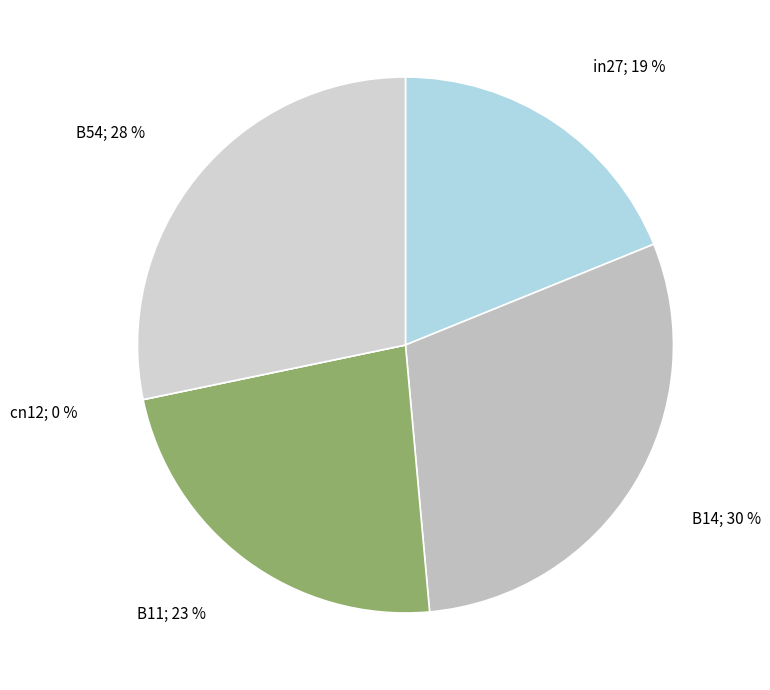

Is there a majority slice in this chart?

No